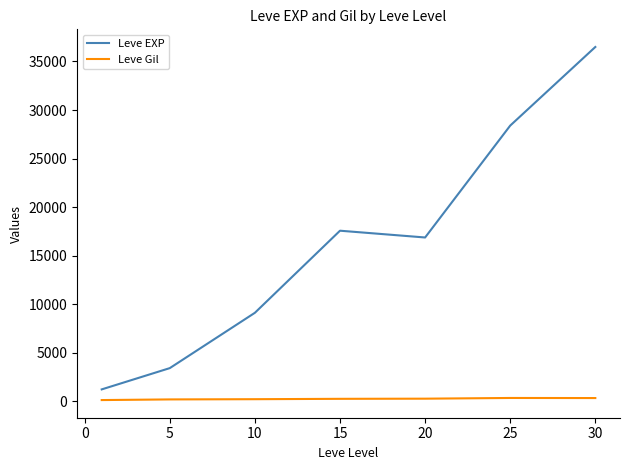

Which series has the largest range (max minus min)?

Leve EXP